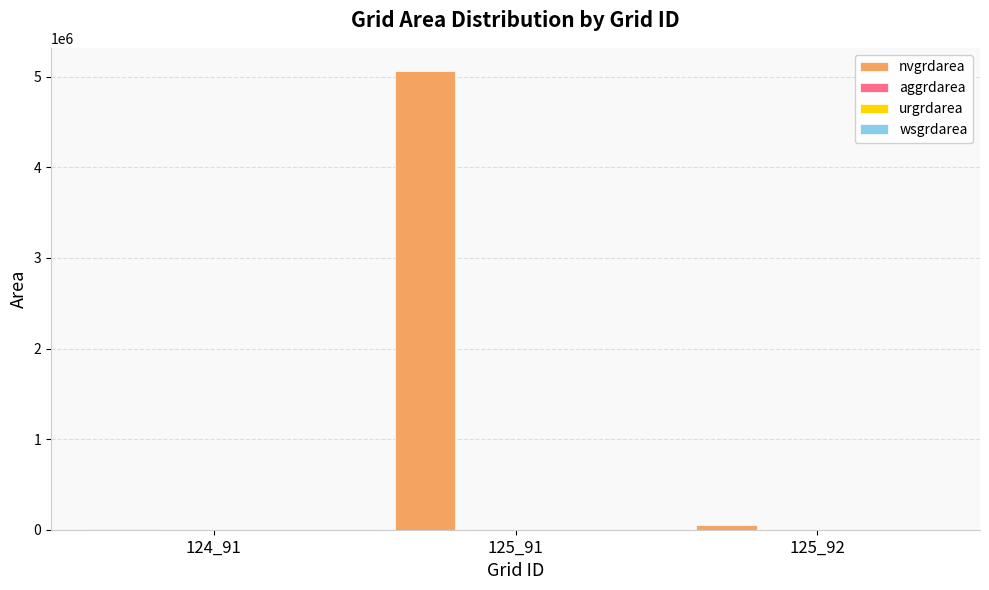

What is the maximum value shown in the chart?

5067000